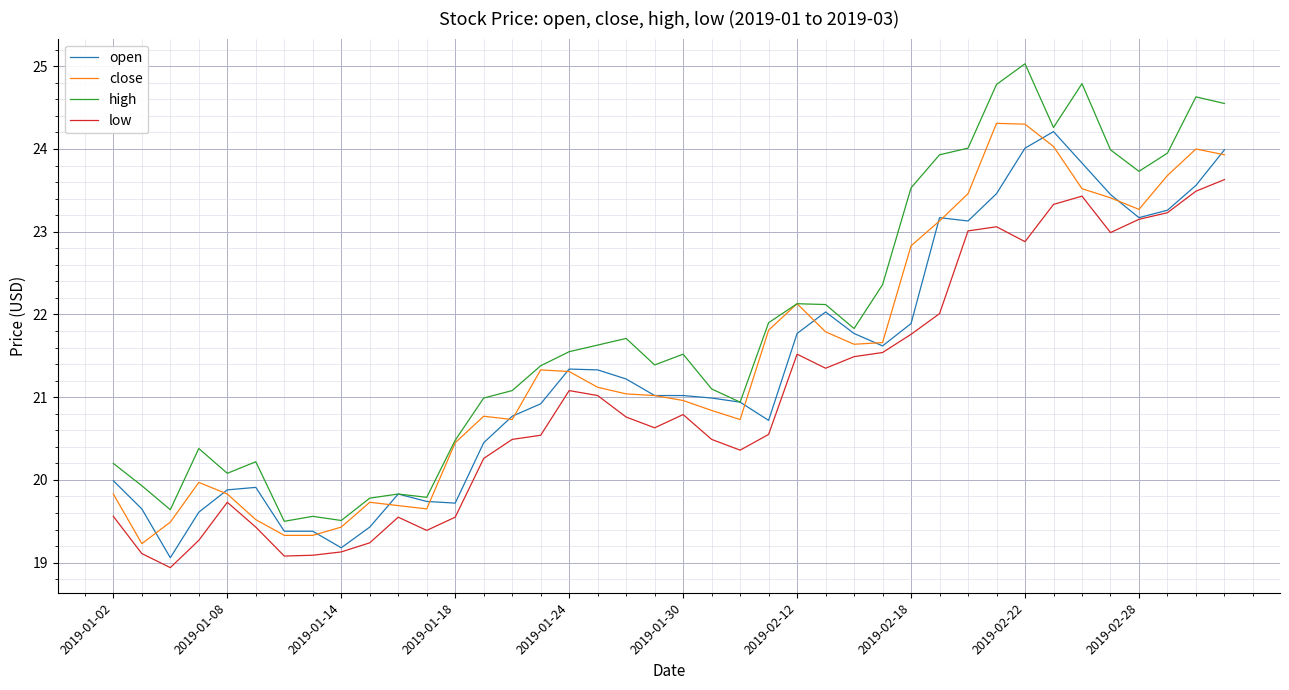

Does the chart have visible grid lines?

Yes